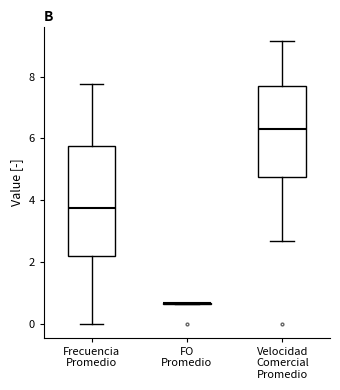

Which box is the tallest, from its lower edge to its upper edge?

Frecuencia Promedio